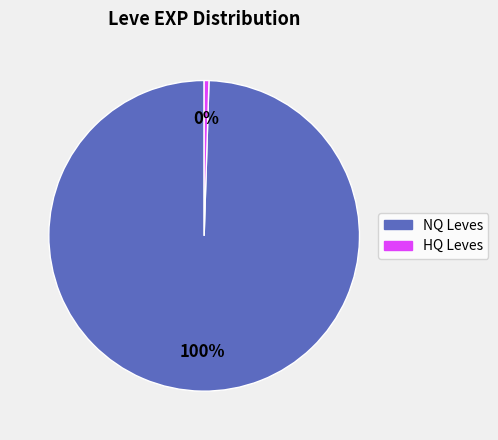

Count the number of slices in the pie.

2